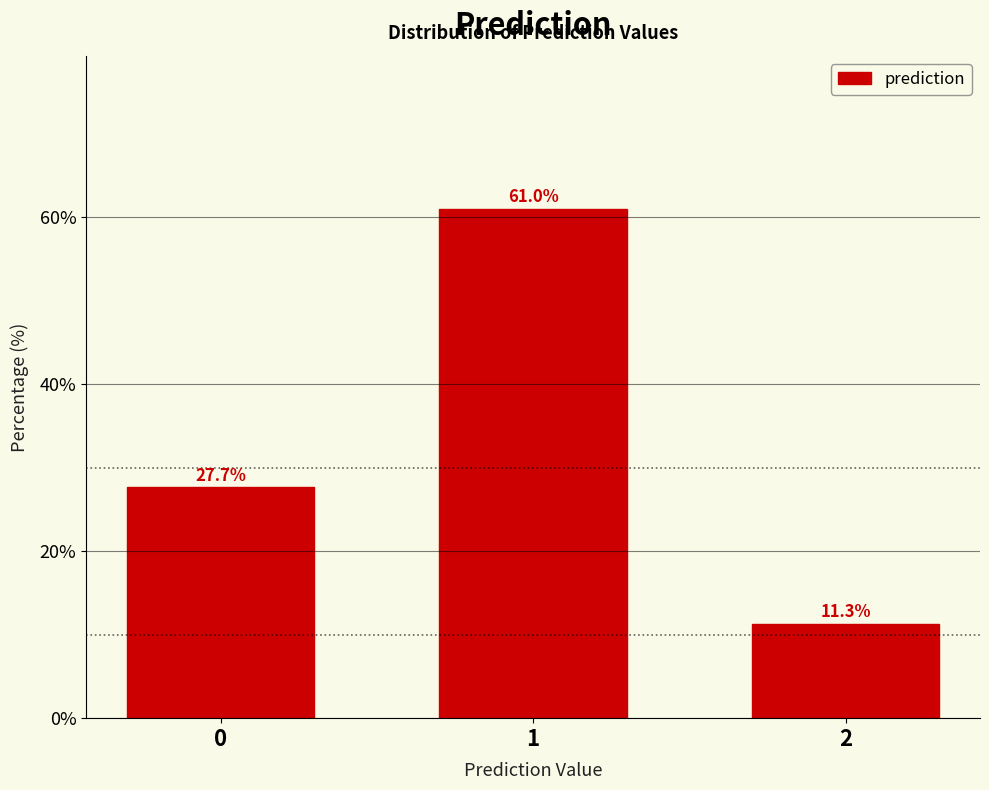

Reading left to right, extract all data points from this chart.

27.7	61.0	11.3